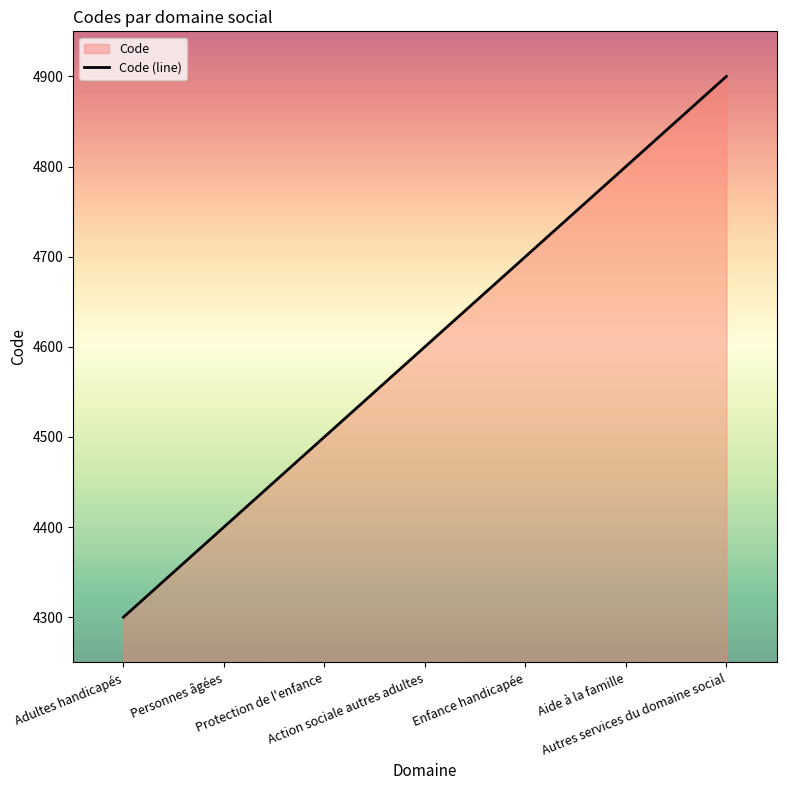

What is the label of the 3rd point from the right?

Enfance handicapée